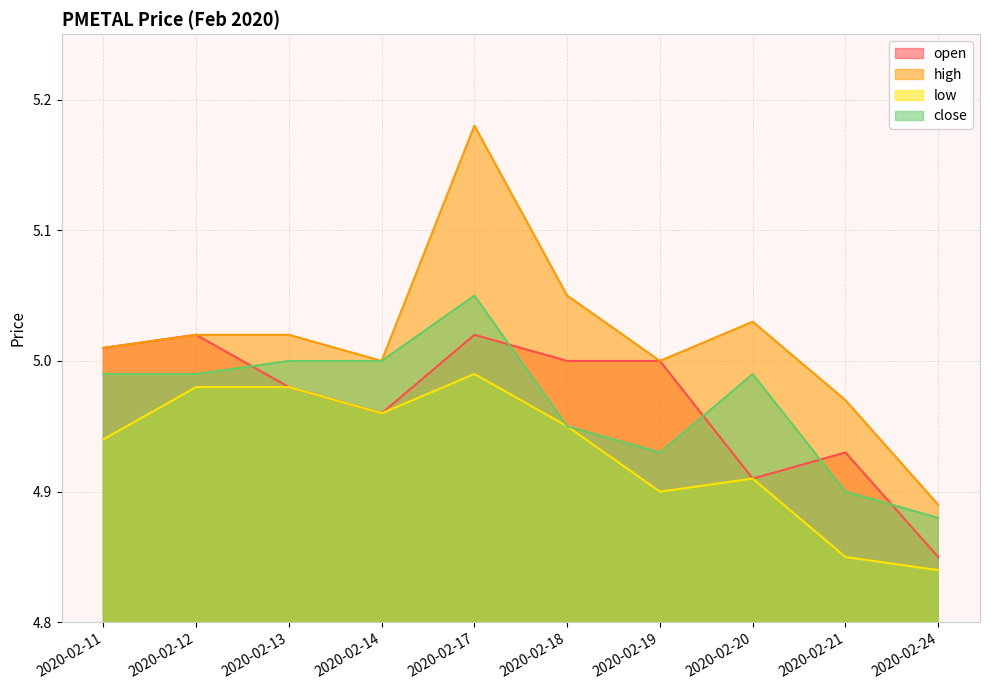

The open series shows 8.4 at 2020-02-21. True or false?

False